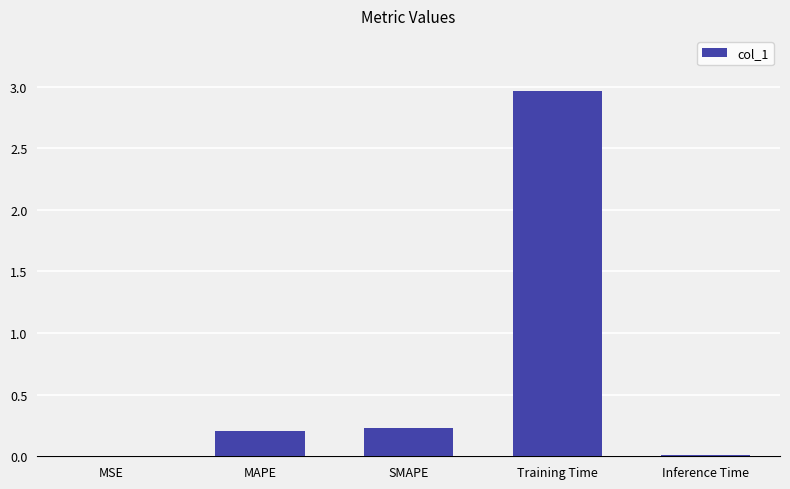

What is the maximum value shown in the chart?

3.0